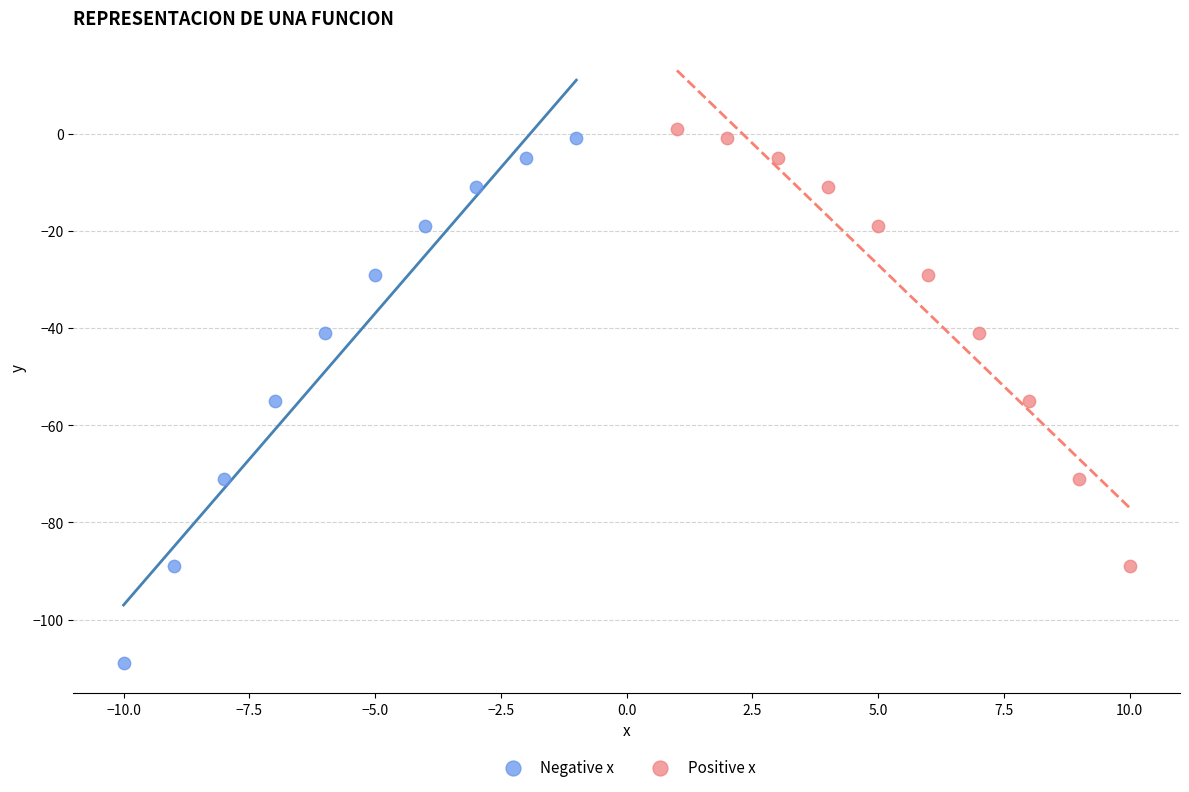

Which series has the largest Y range (max minus min)?

Negative x